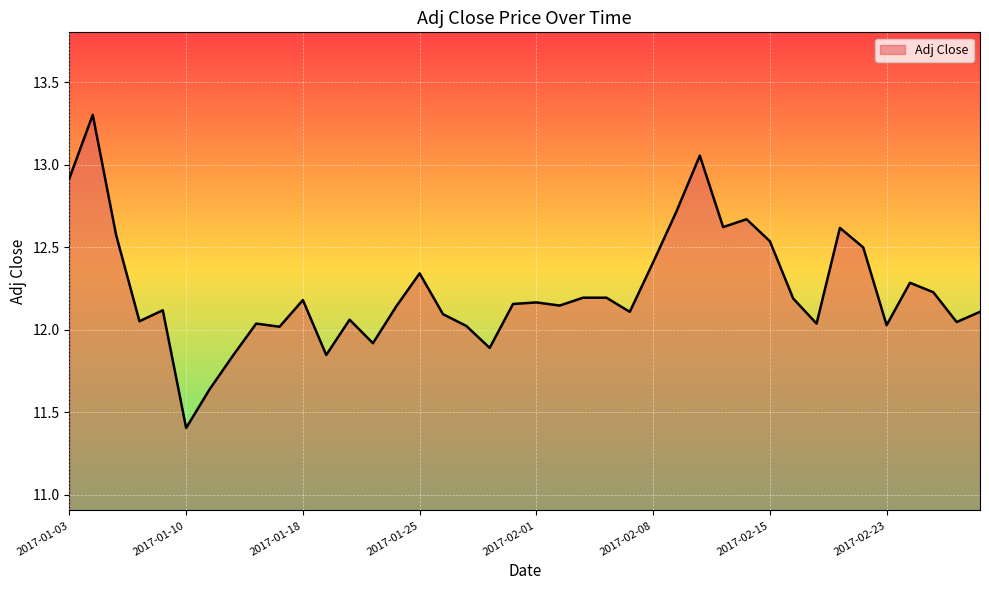

What is the smallest value displayed?

11.4